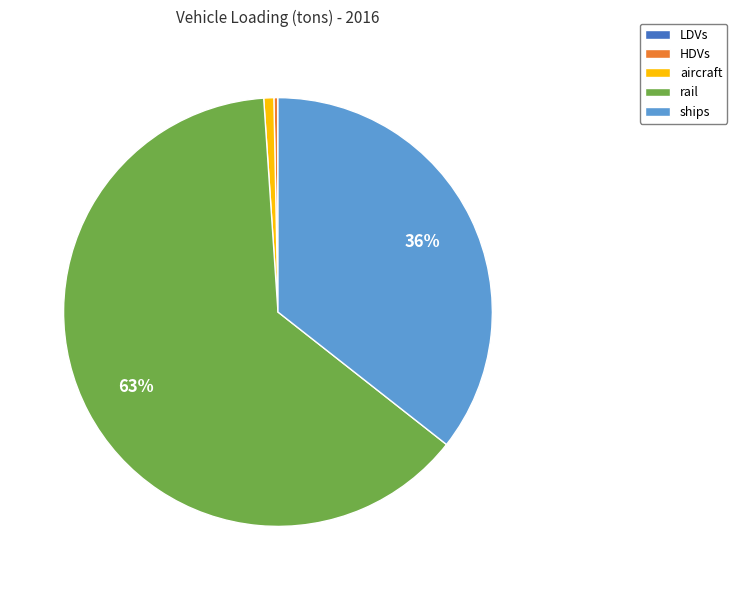

Which slice is the largest?

rail